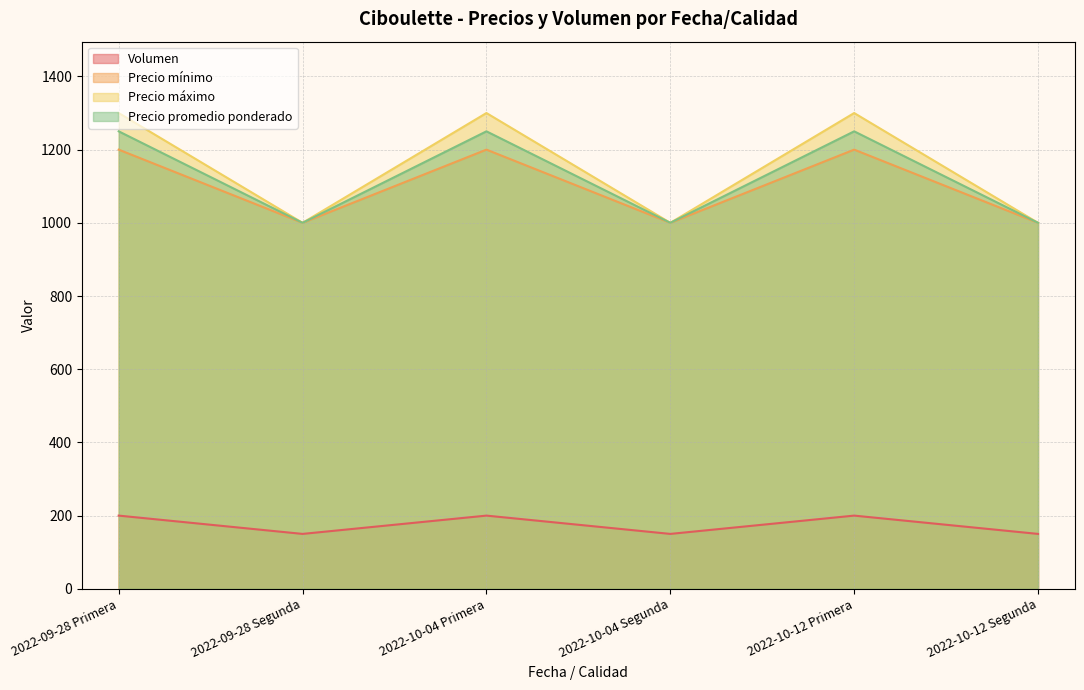

What is the lowest value of the Precio promedio ponderado series?

1000